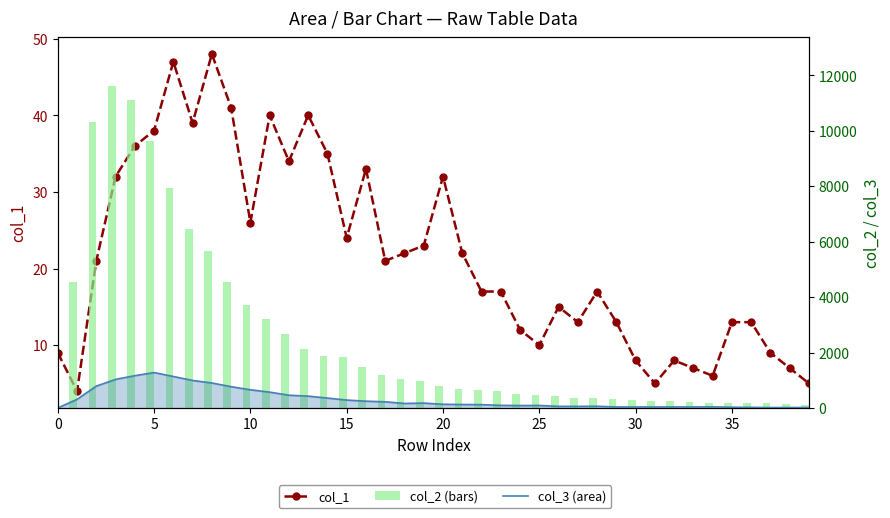

At how many categories does at least one series exceed 5102?

7